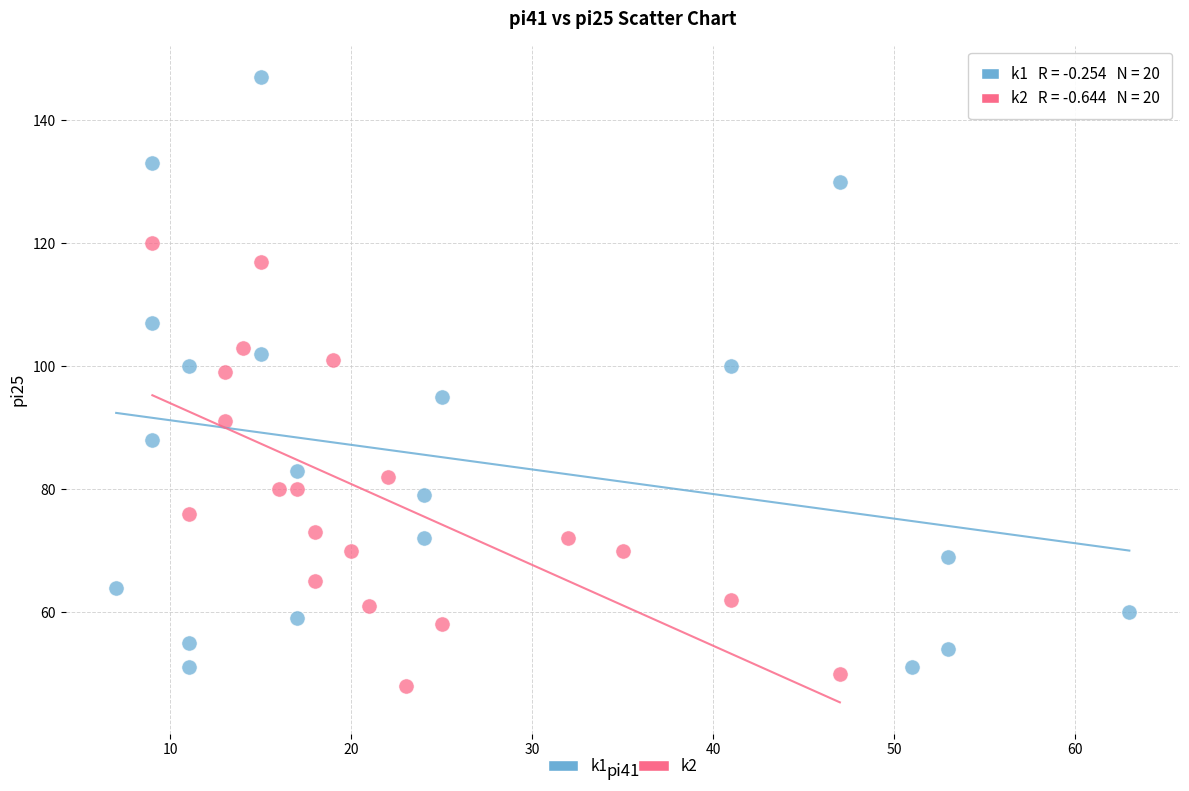

What are all the series names shown in the legend?

k1, k2